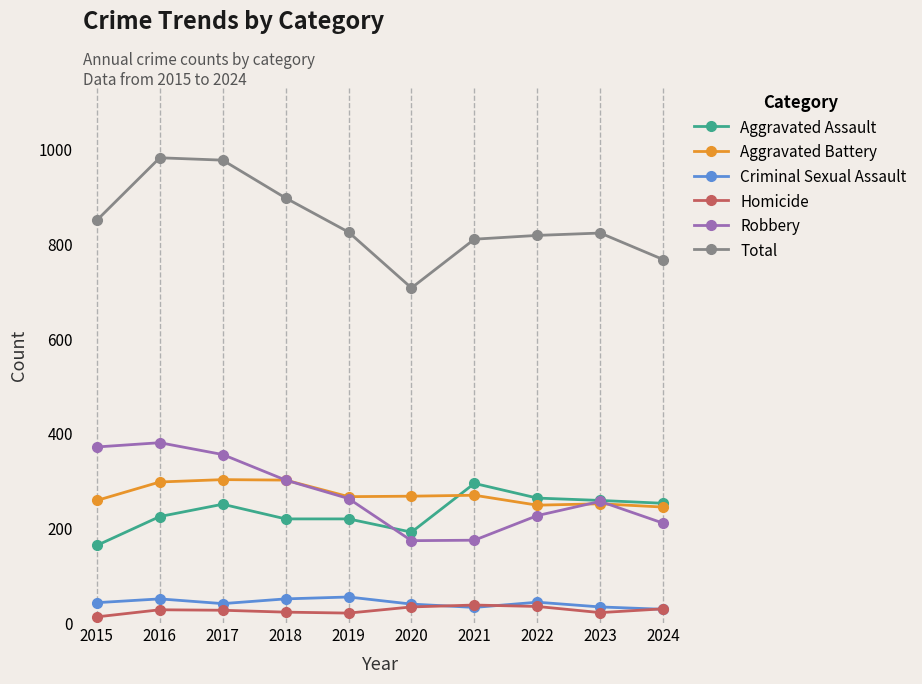

The Robbery series shows 228 at 2015. True or false?

False